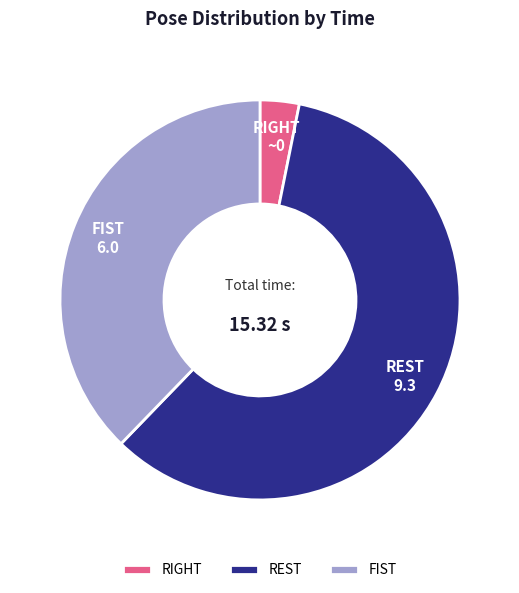

Does FIST account for over 50% of the chart?

No